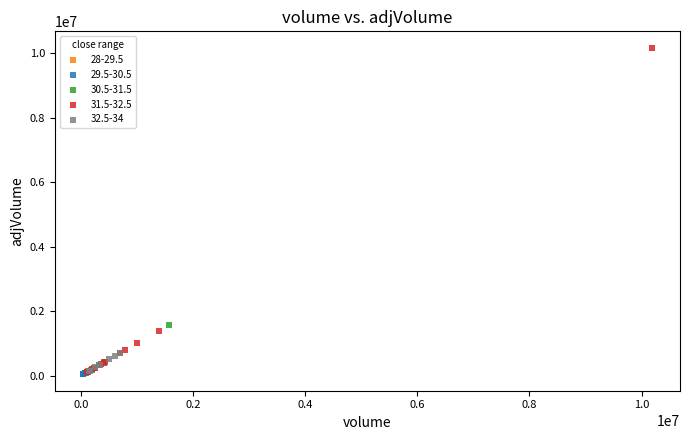

Which series has the widest spread of Y values?

31.5-32.5